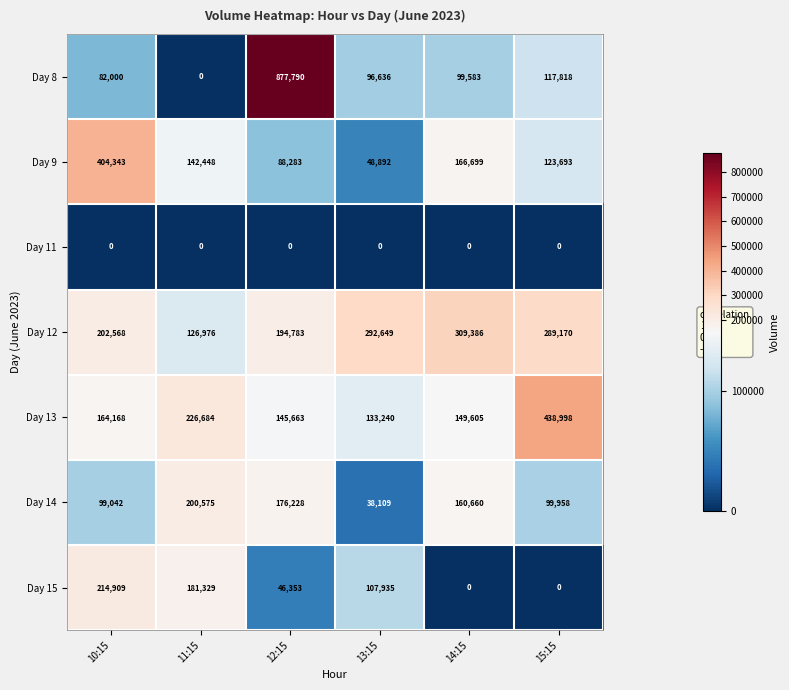

What is the maximum value shown in the chart?

877790